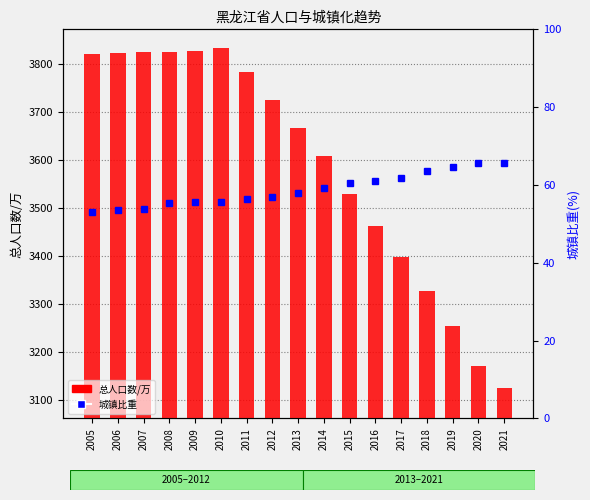

The 总人口数/万 series shows 2440.5 at 2008. True or false?

False